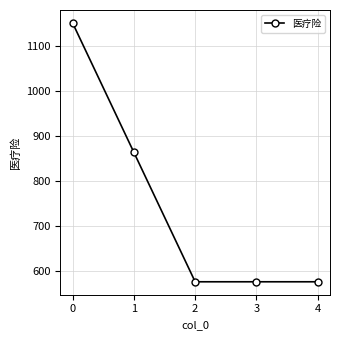

The chart shows a value of 863.1 at 1. True or false?

True